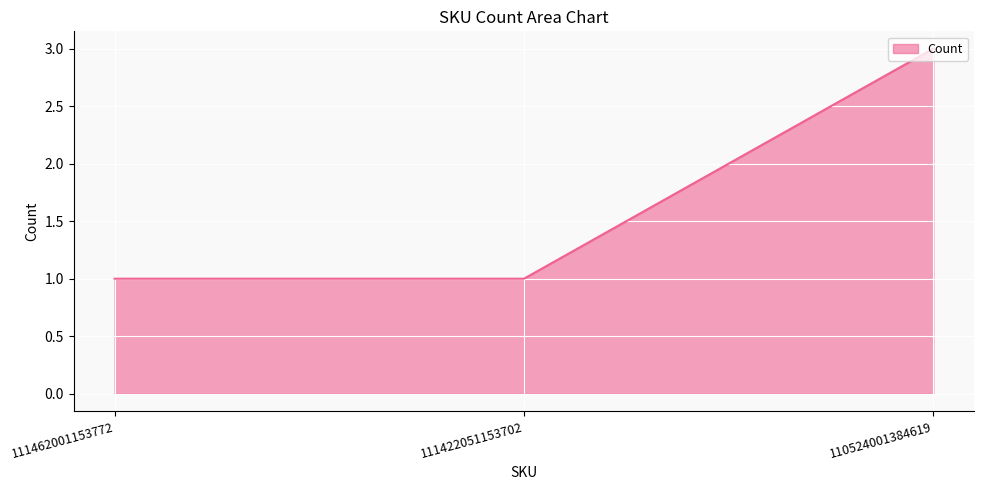

What is the greatest value displayed?

3